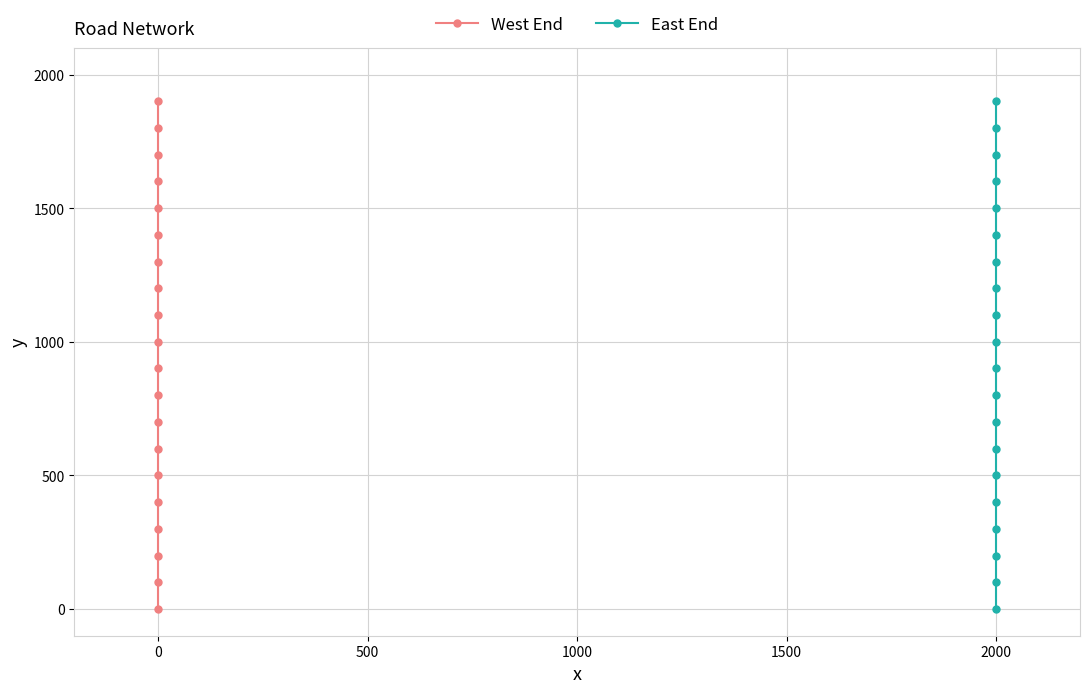

What are all the series names shown in the legend?

West End, East End